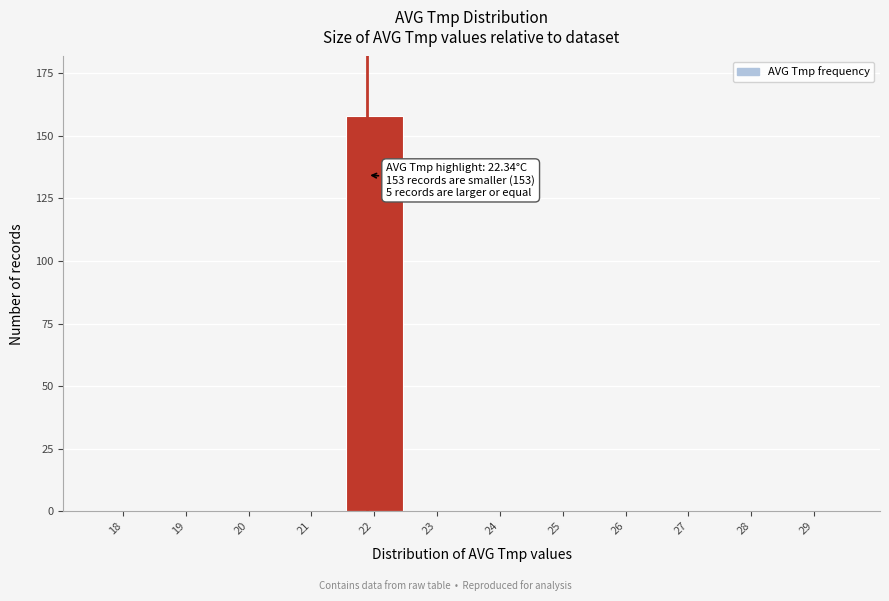

Reading right to left, list all the values displayed in this chart.

29=0	28=0	27=0	26=0	25=0	24=0	23=0	22=158	21=0	20=0	19=0	18=0